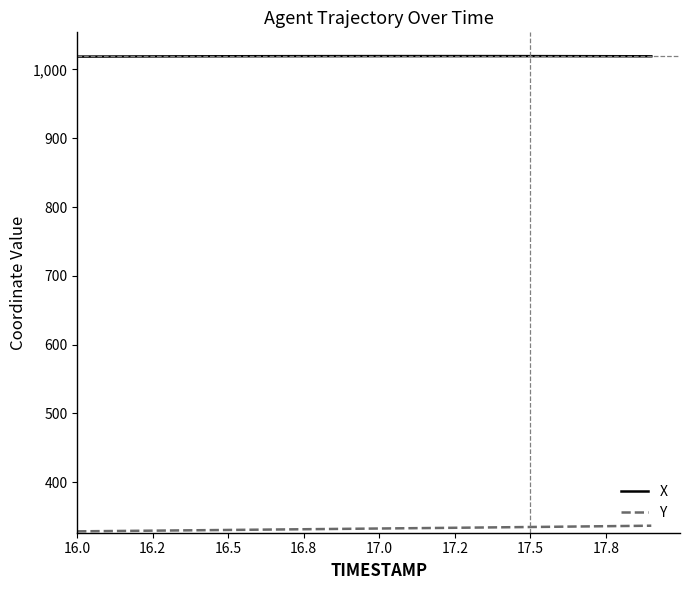

True or false: X and Y cross at least once.

False